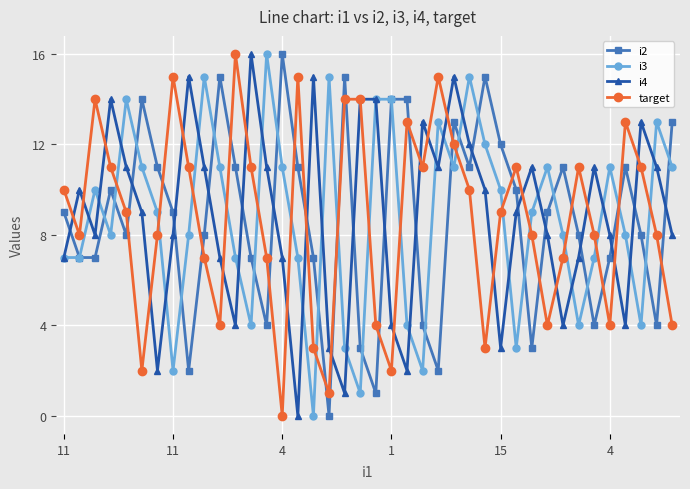

True or false: target and i2 intersect in this chart.

True